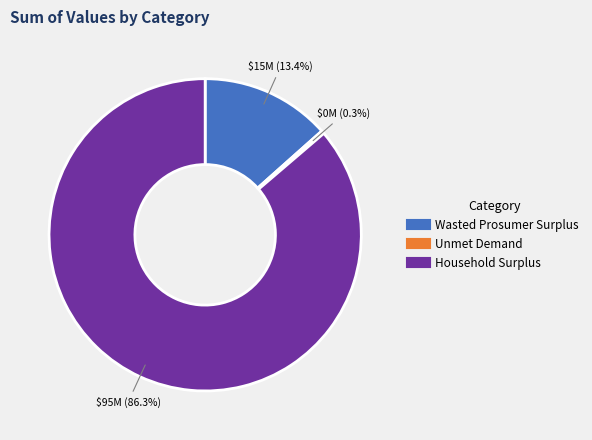

What is the total percentage of Household Surplus and Wasted Prosumer Surplus?

99.7%